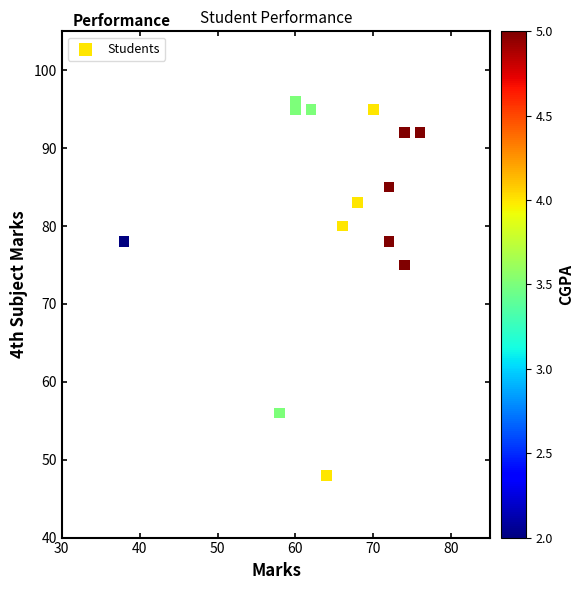

What is the range of X values (max minus min)?

38